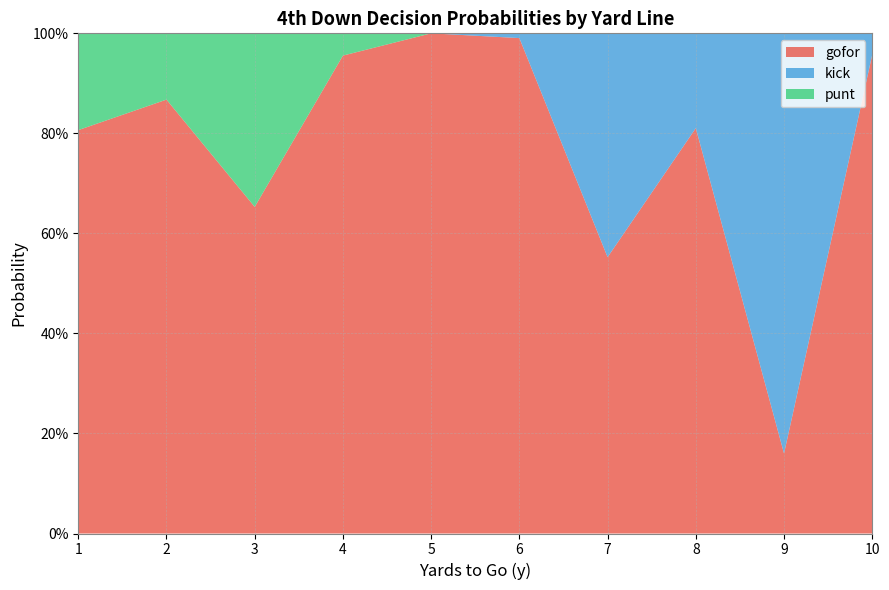

Reading left to right, list all the values displayed in this chart.

gofor: 0.8	0.9	0.7	1.0	1.0	1.0	0.6	0.8	0.2	1.0
kick: 0.0	0.0	0.0	0.0	0.0	0.0	0.4	0.2	0.8	0.0
punt: 0.2	0.1	0.3	0.0	0.0	0.0	0.0	0.0	0.0	0.0